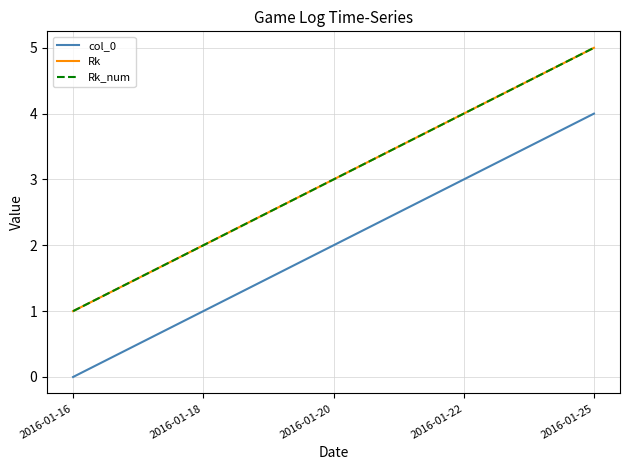

Is this an area chart (filled region under the line)?

No